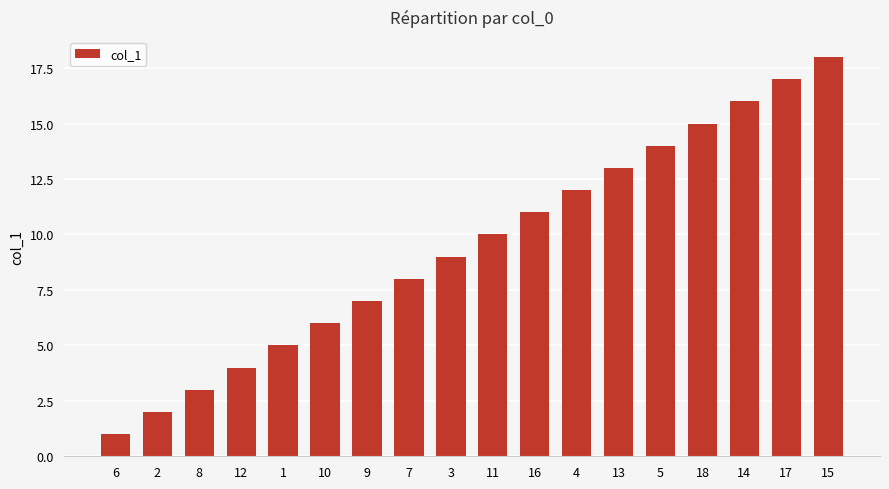

What is the minimum value shown in the chart?

1